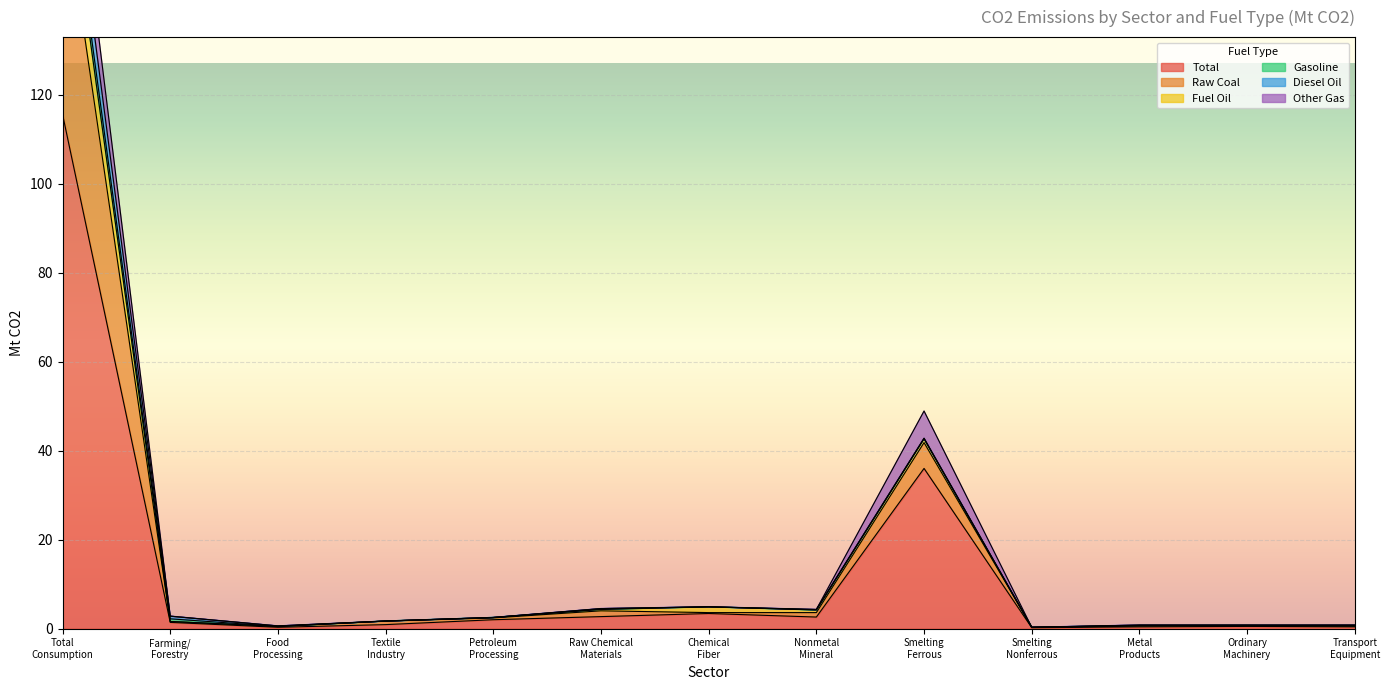

At which label is Total closest to 57?

Smelting
Ferrous